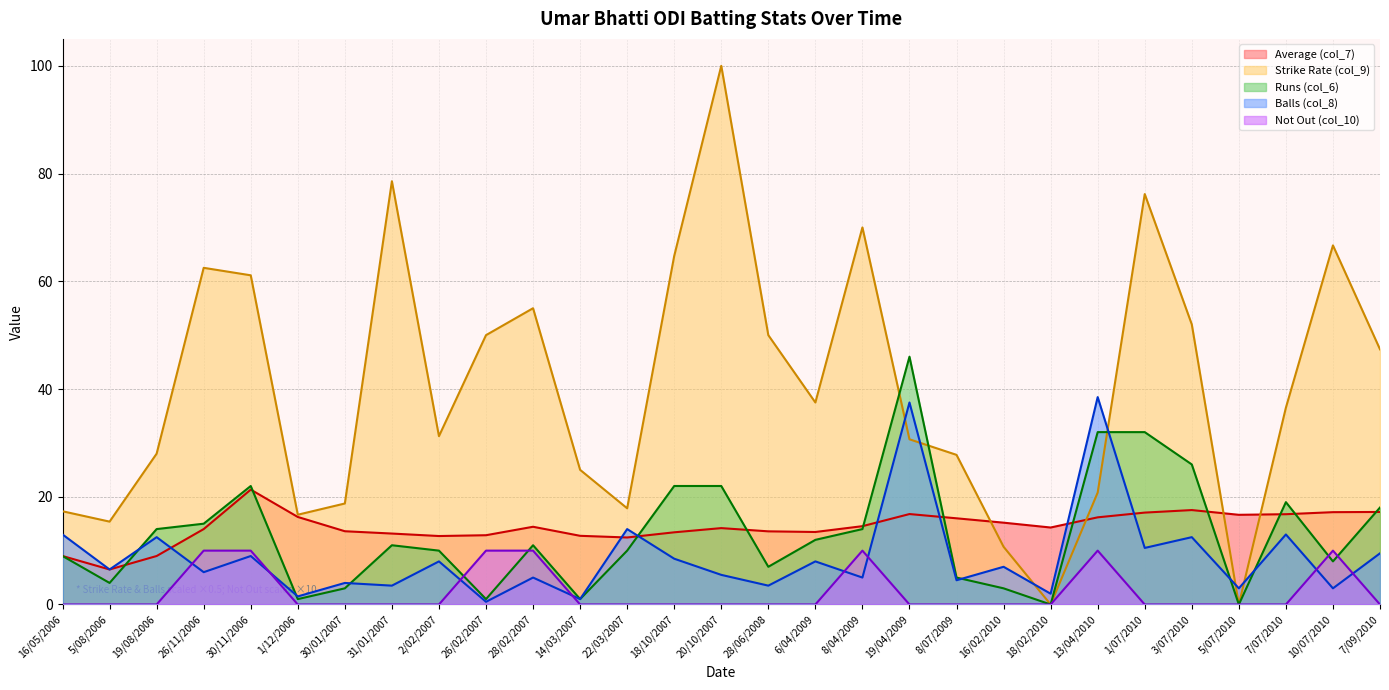

The Strike Rate (col_9) series shows 104.1 at 26/11/2006. True or false?

False